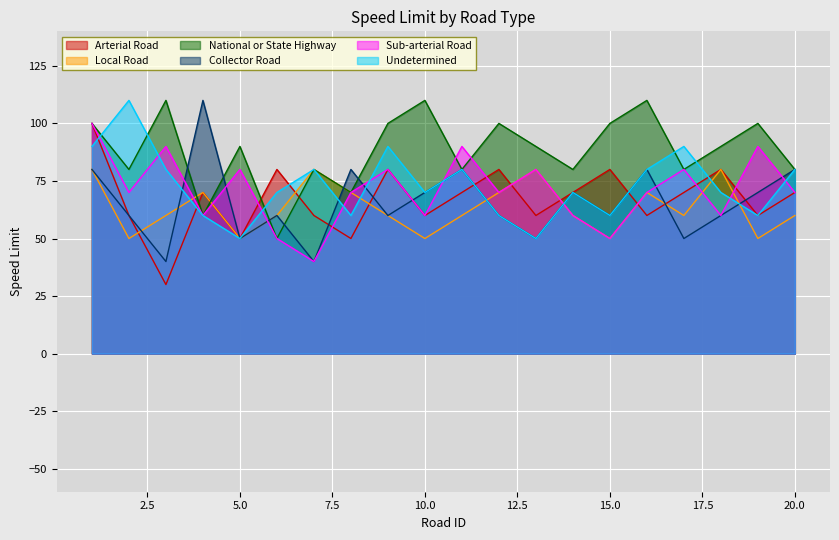

Between 17 and 19, which is larger?

17